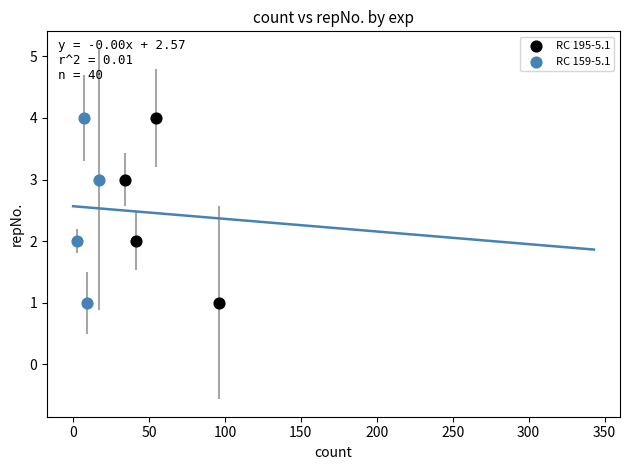

What are all the series names shown in the legend?

RC 195-5.1, RC 159-5.1